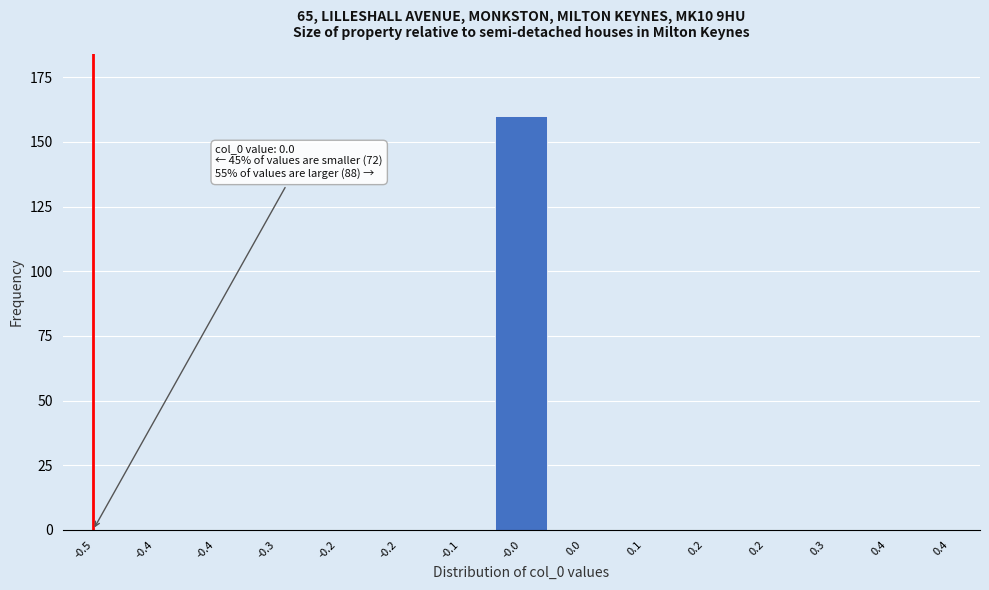

How many distinct data groups are displayed?

1